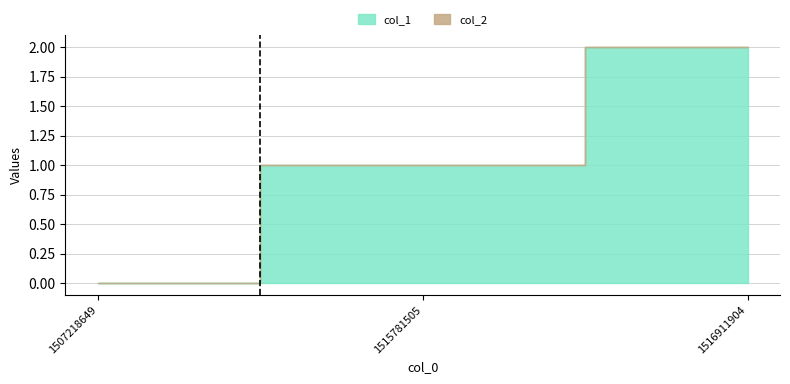

Which category has the lowest value in the col_2 series?

1507218649